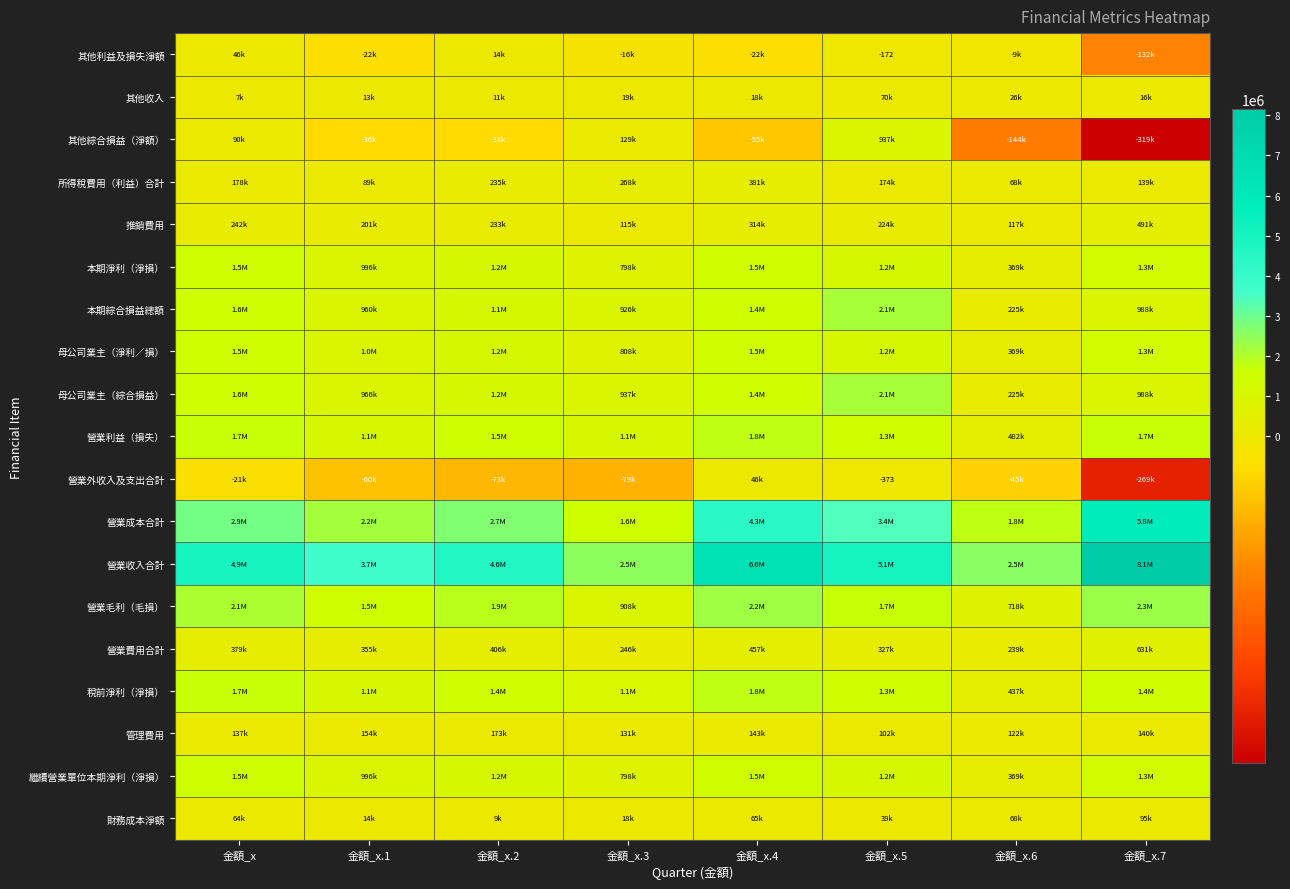

At which category is the sum across all series the highest?

金額_x.7